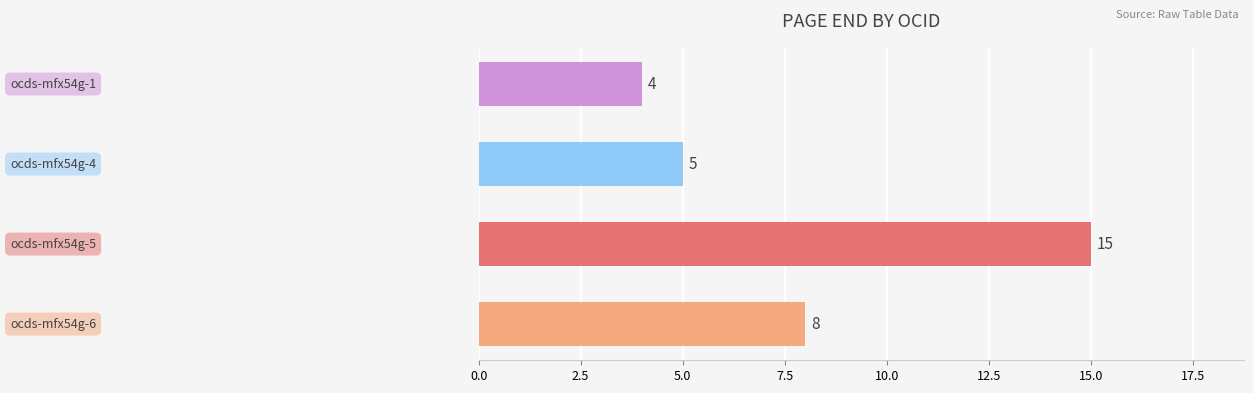

What is the difference between the maximum and minimum values?

11